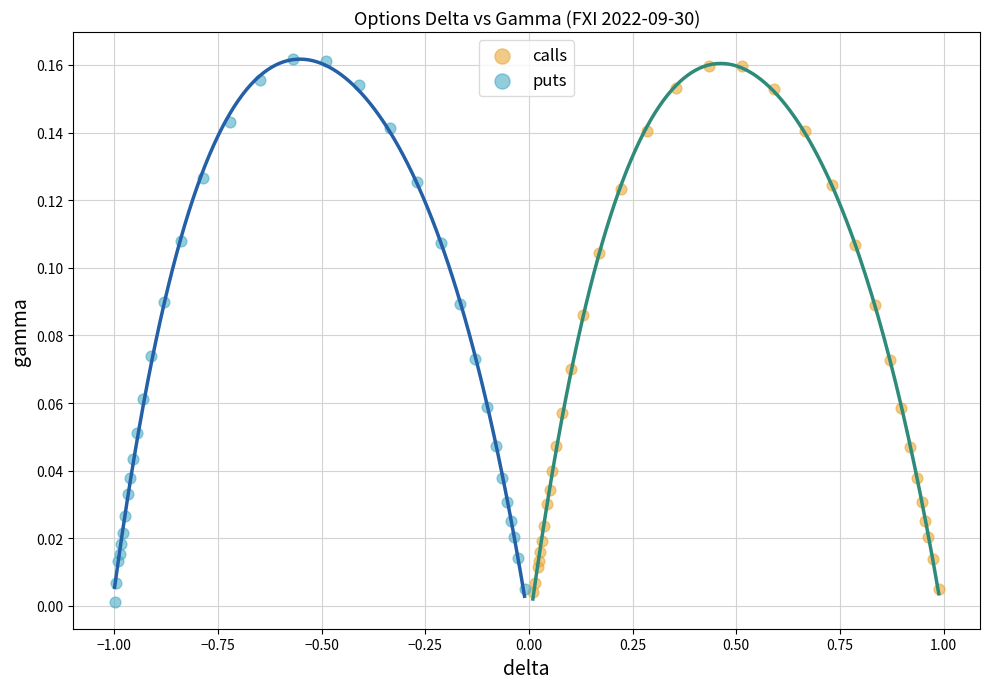

What are all the series names shown in the legend?

calls, puts